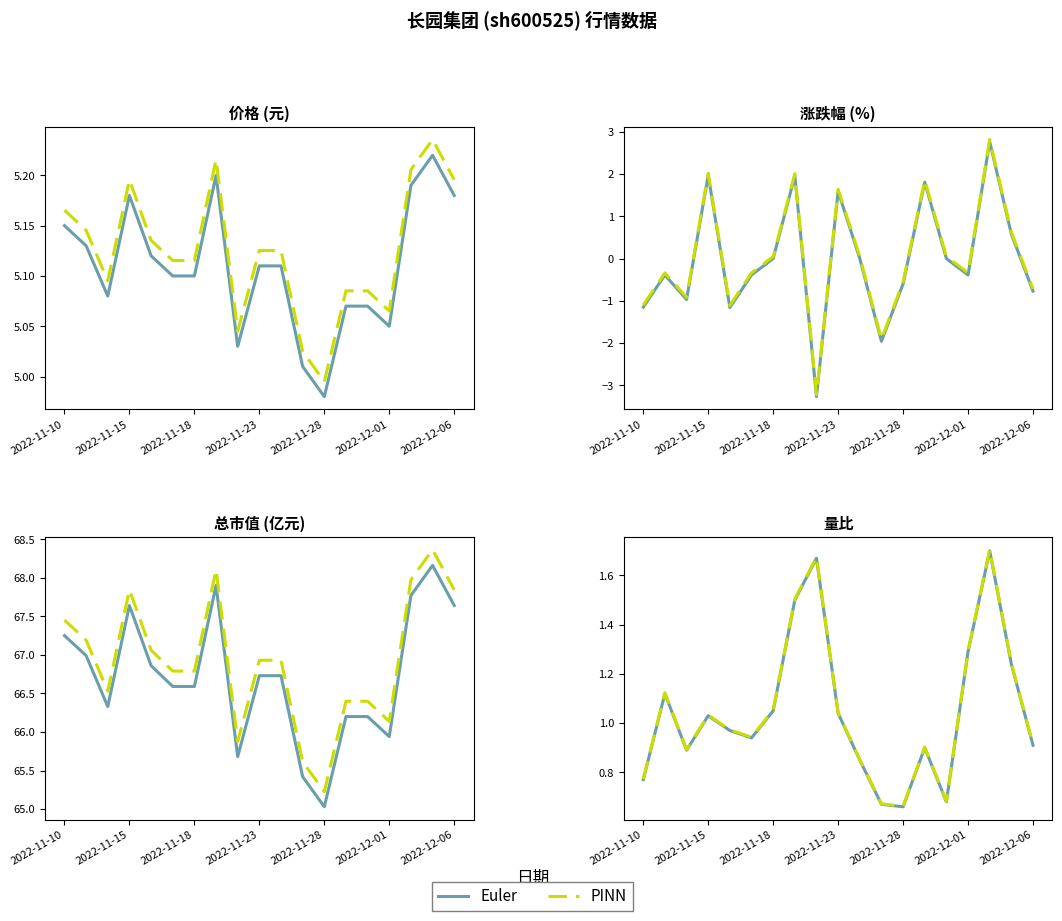

True or false: Euler and PINN intersect in this chart.

False